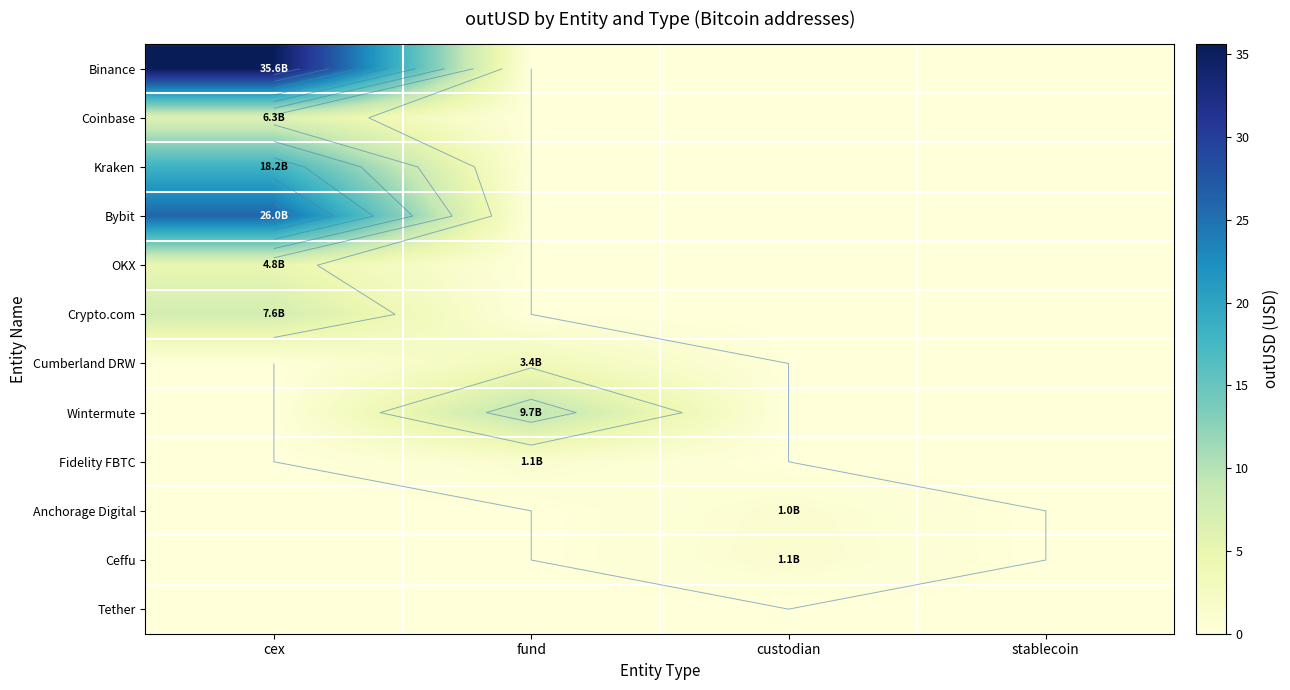

The value of Coinbase at fund is -3.1. True or false?

False